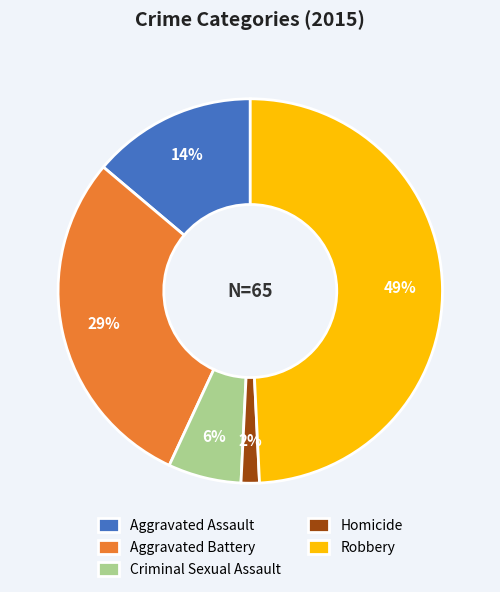

Is Robbery the majority of the pie?

No